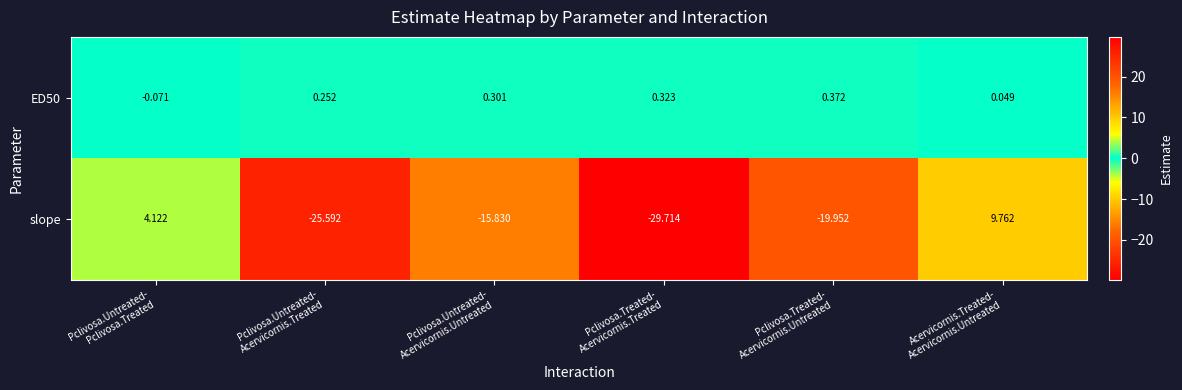

Which series has the widest spread of values?

slope